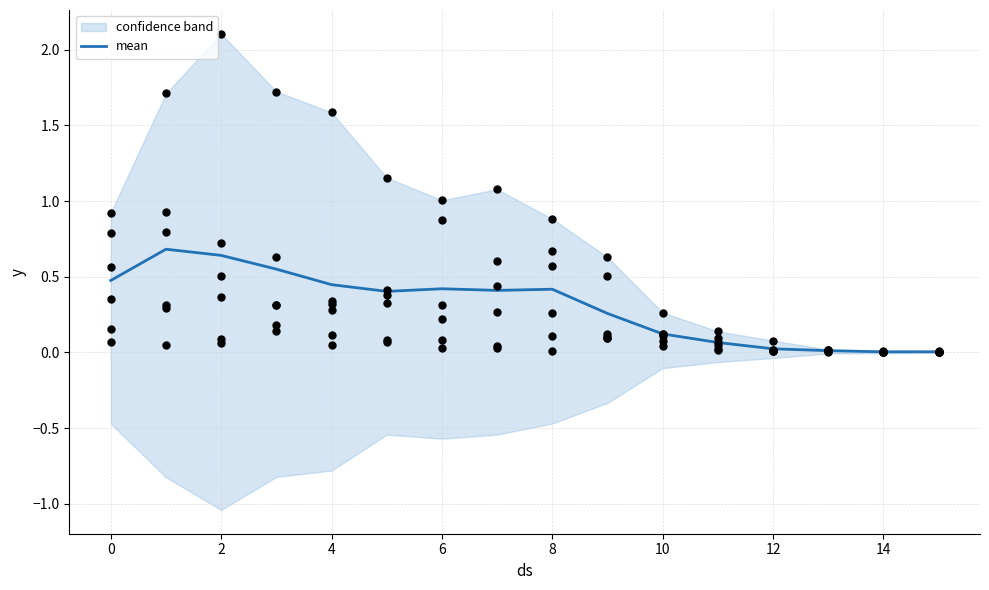

Which has a higher value, 10 or 6?

6